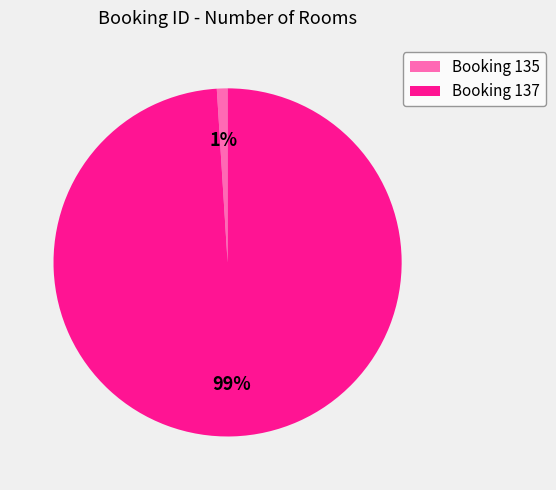

To the nearest percent, what is the difference between the largest and smallest slice percentages?

98%